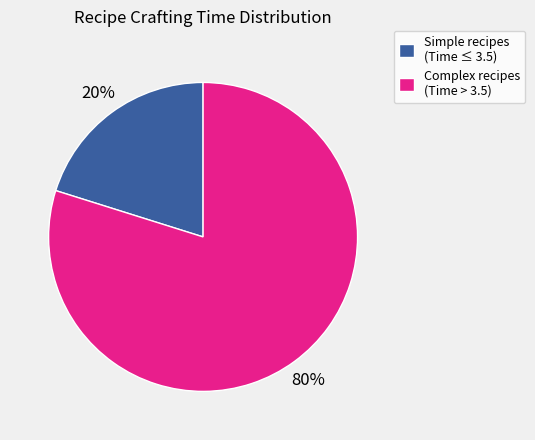

To the nearest percent, what is the average slice percentage?

50%